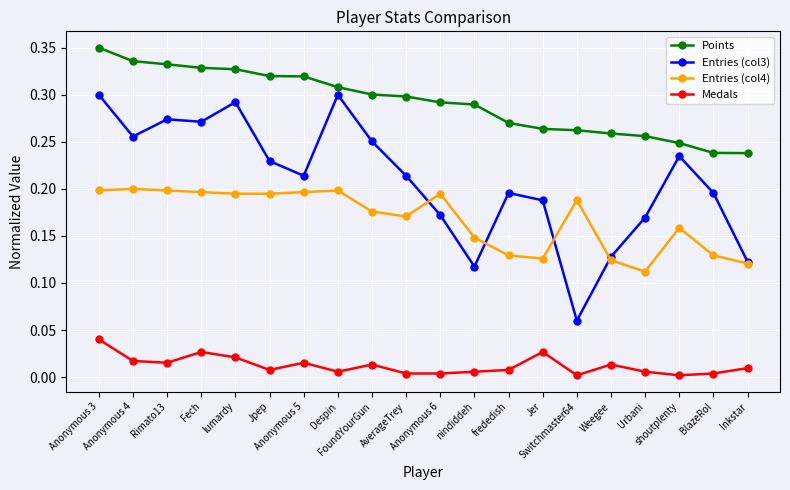

True or false: Entries (col3) has more than 2 points higher than both neighbors.

True